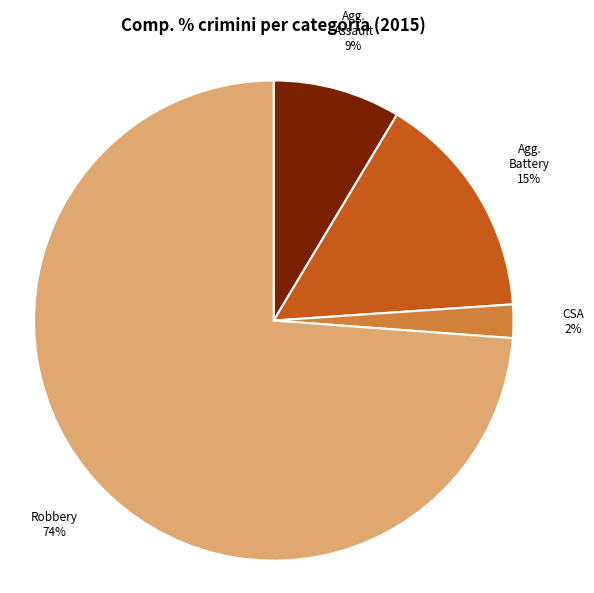

Is there any slice that represents more than half of the pie?

Yes